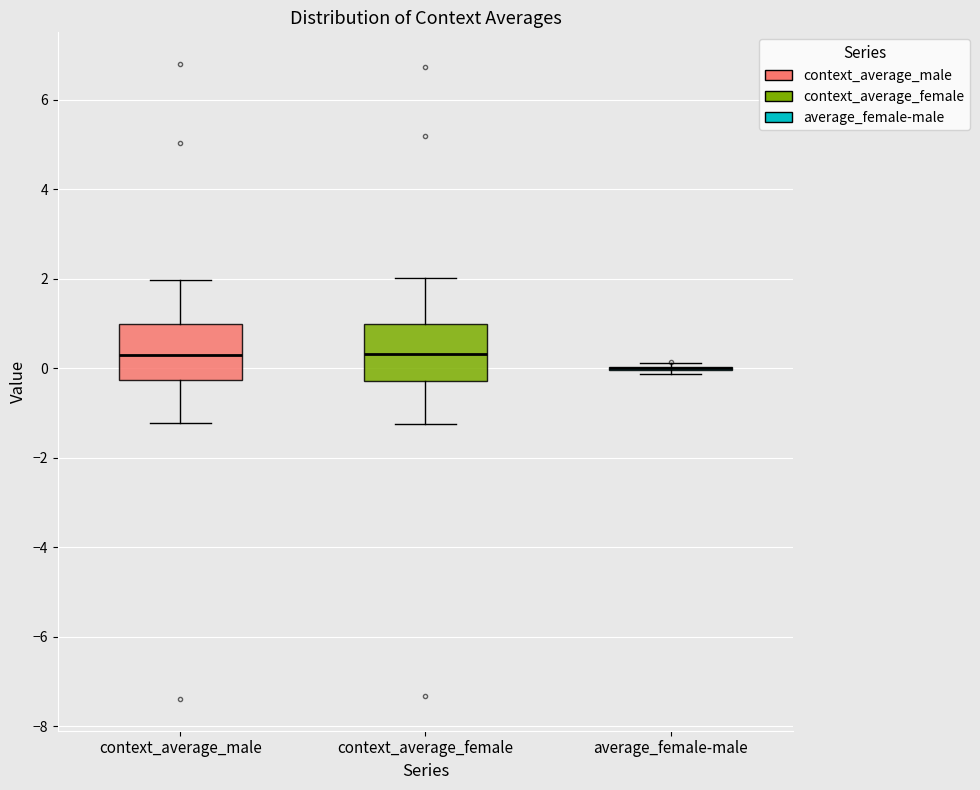

Reading left to right, transcribe this box plot: for each box, give where its median line is, the range the box spans, and where its two whiskers end, as read against the y-axis. The values are not printed on the chart, so give them approximately, as read against the axis.

context_average_male: median 0.2, box -0.2 to 1.0, whiskers -1.2 to 2.0
context_average_female: median 0.4, box -0.2 to 1.0, whiskers -1.2 to 2.0
average_female-male: box collapsed to a line at 0.0, whiskers -0.2 to 0.2